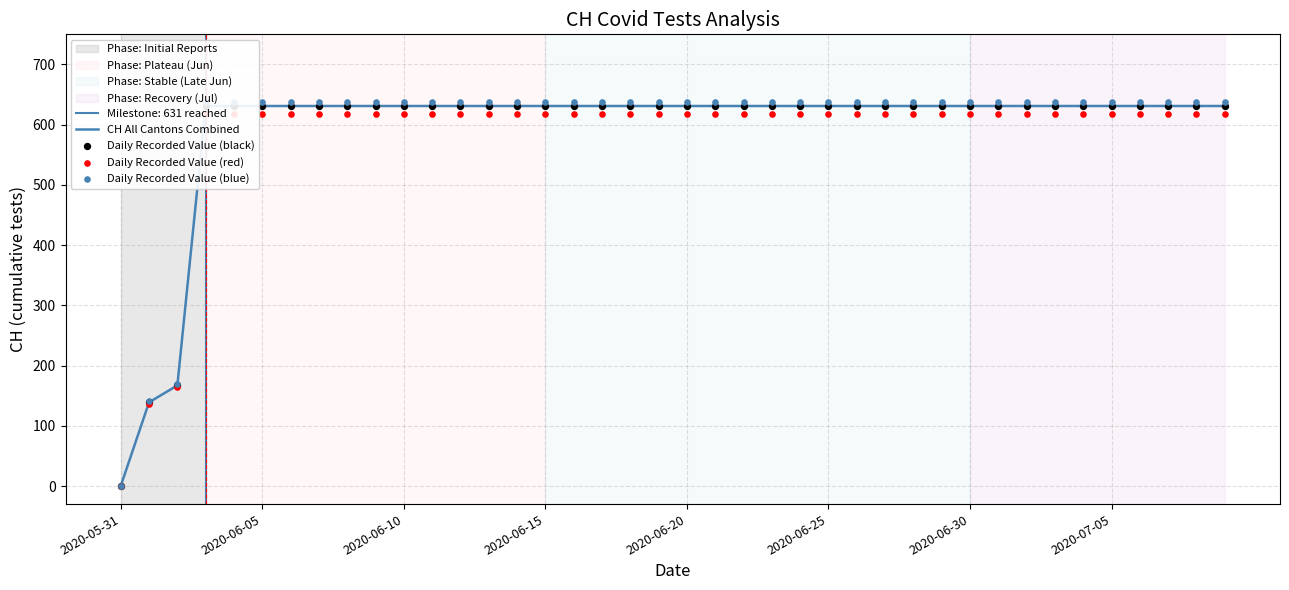

Which series has the largest total across all categories?

Daily Recorded Value (blue)